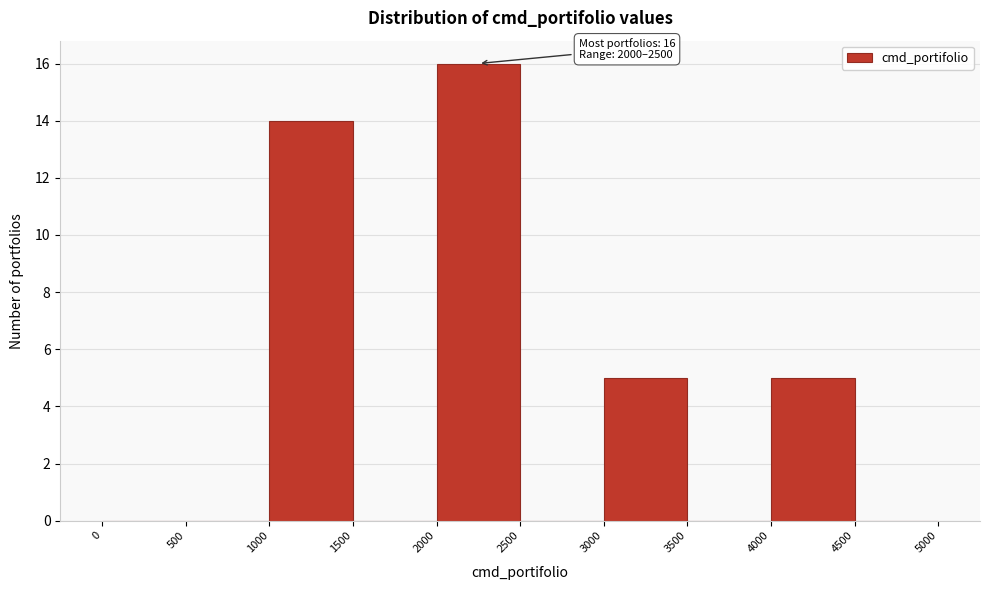

Over which range of the x-axis is the bar tallest?

2000 to 2500